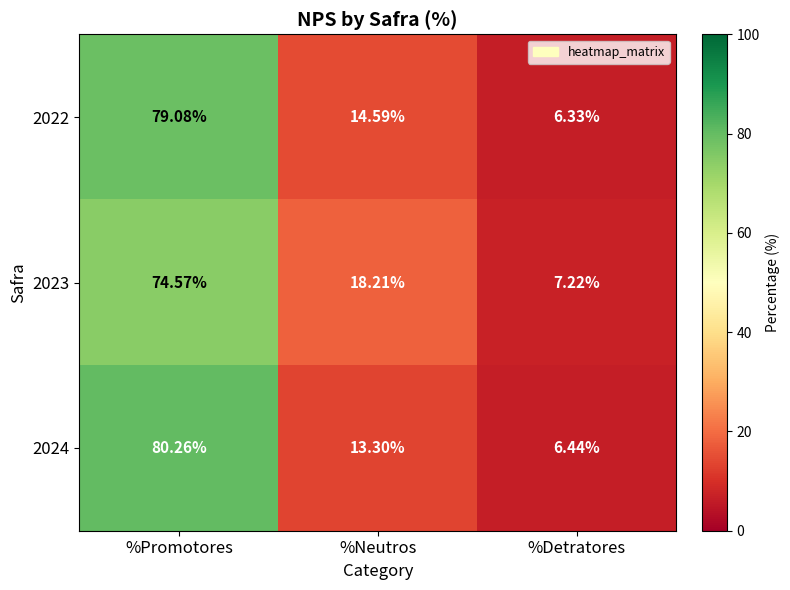

Where does the 2024 series first go above 13?

%Promotores